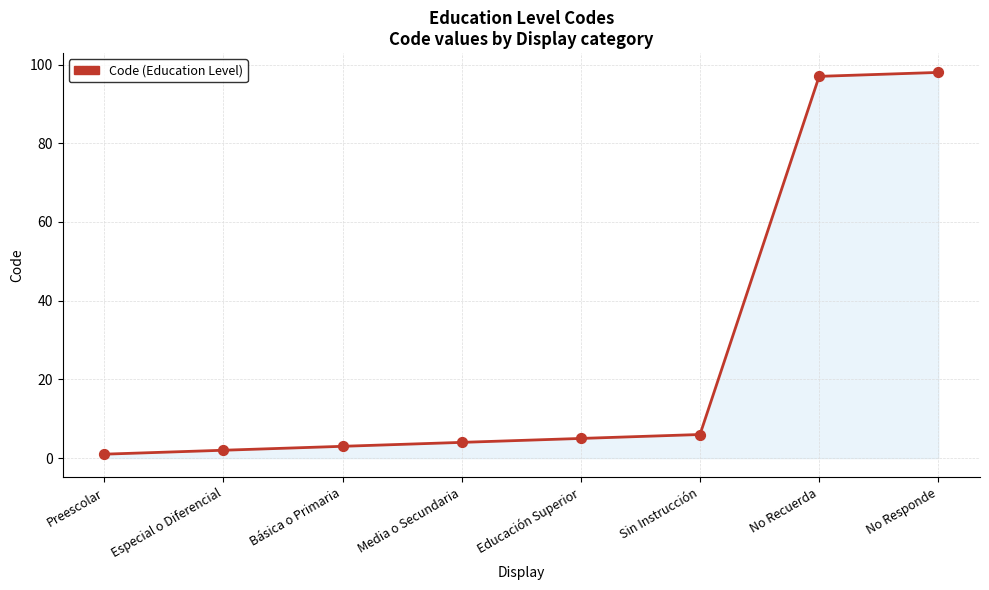

Which has a higher value, Preescolar or No Responde?

No Responde